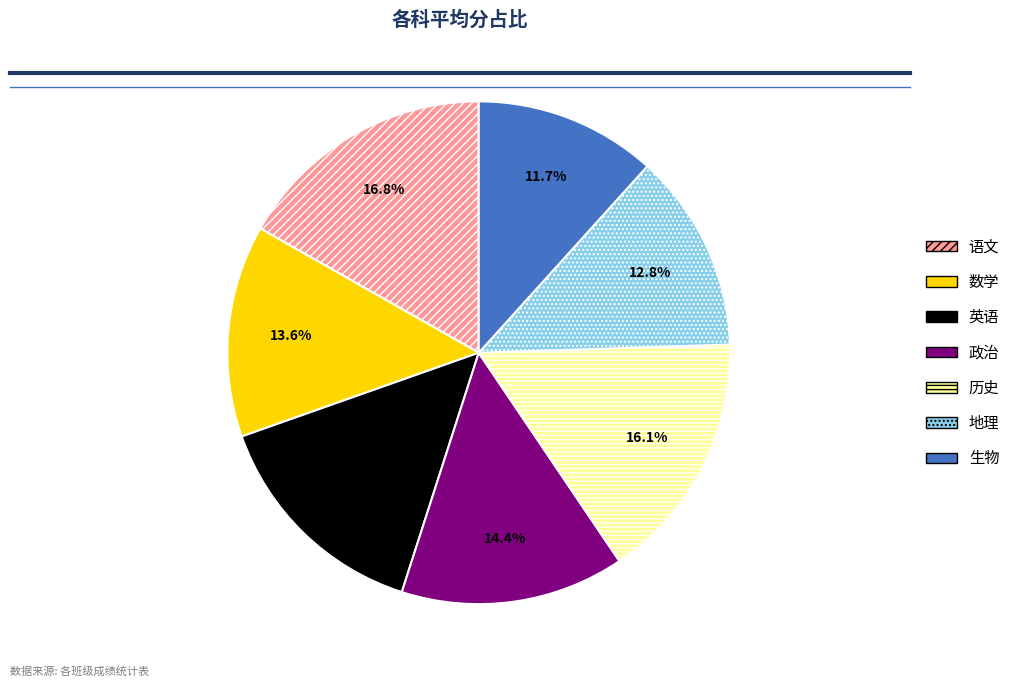

To the nearest percent, what portion does 英语 represent?

15%